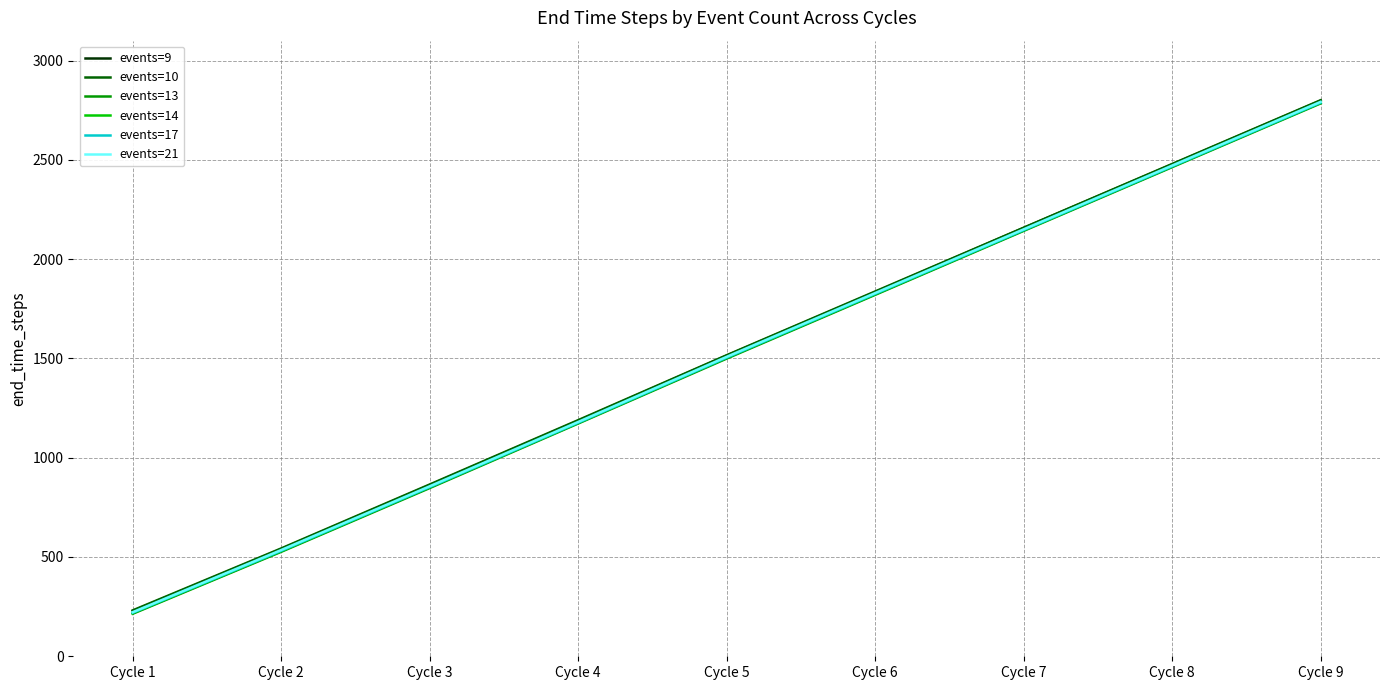

At which category does the chart reach its minimum across all series?

Cycle 1